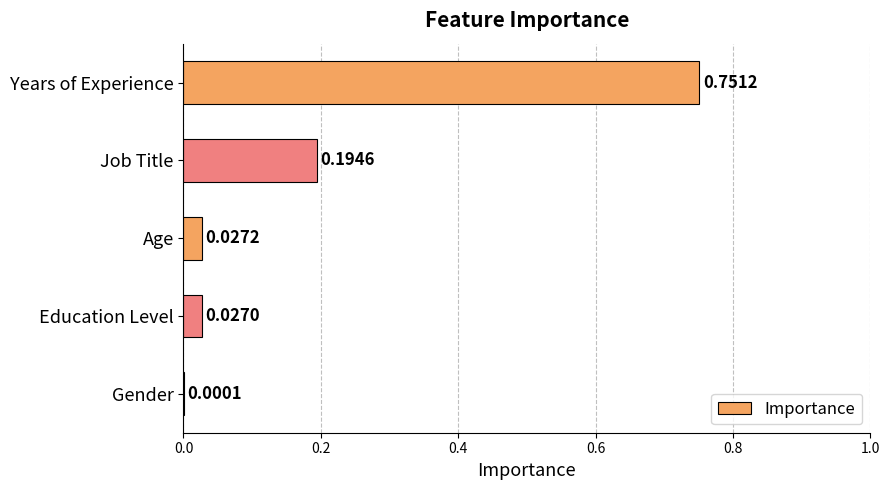

Where is the data nearest to the value 0?

Gender